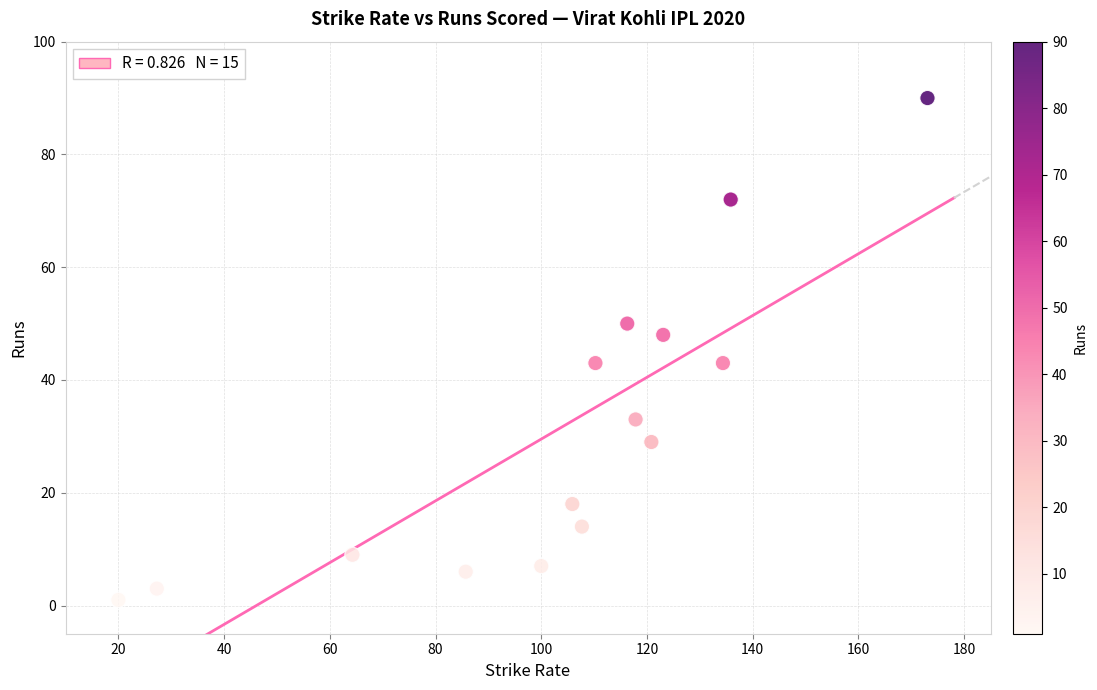

What is the range of Y values (max minus min)?

89